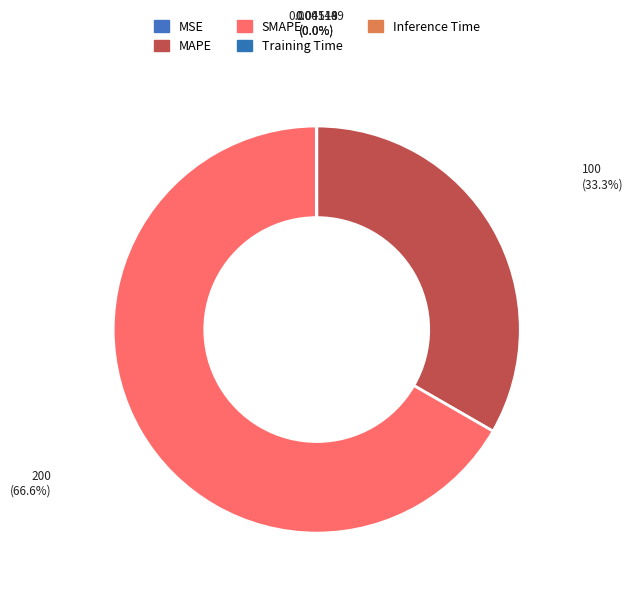

The Training Time slice represents 1% of the pie. True or false?

False